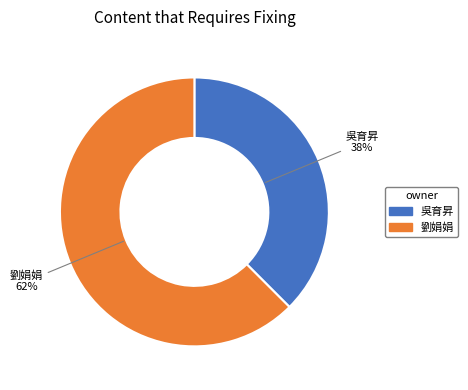

Does any single category account for the majority?

Yes